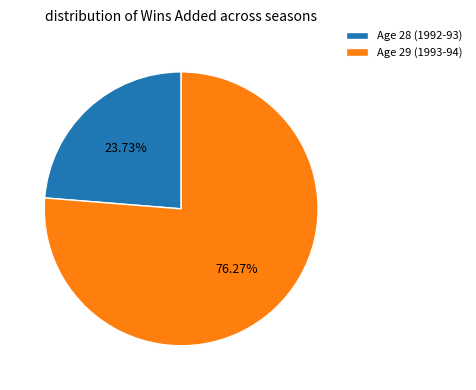

To the nearest percent, what is the average slice percentage?

50%